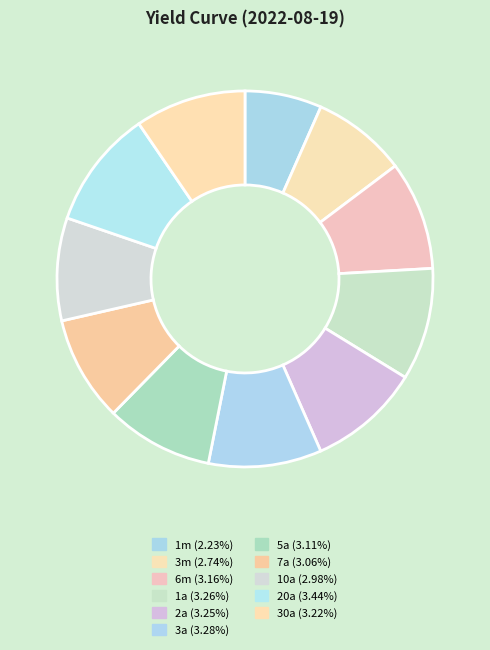

Count the number of slices in the pie.

11